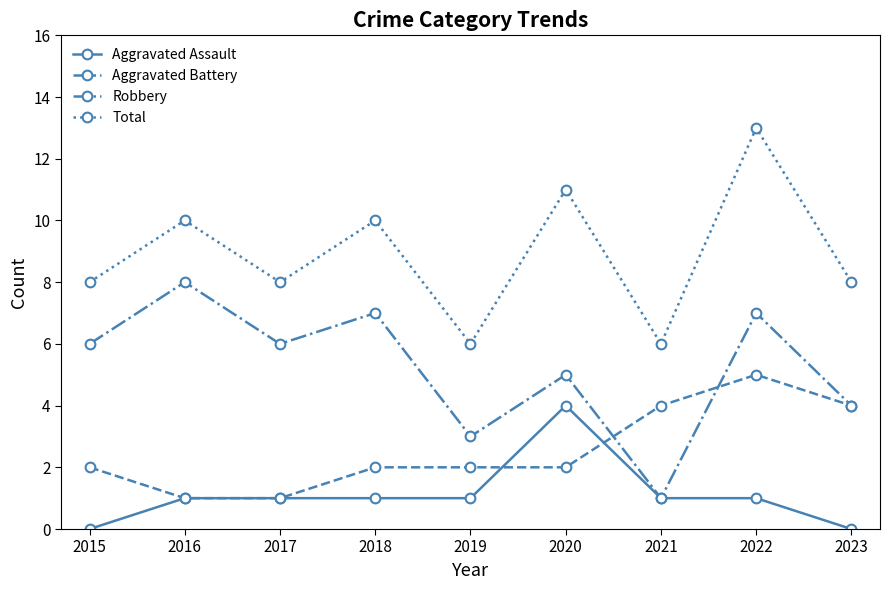

In Total, how many points are lower than both neighbors (excluding endpoints)?

3